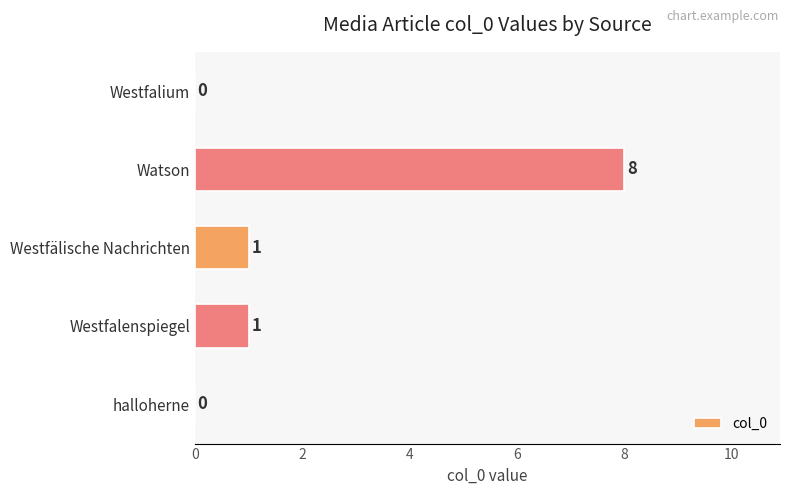

What is the maximum value shown in the chart?

8